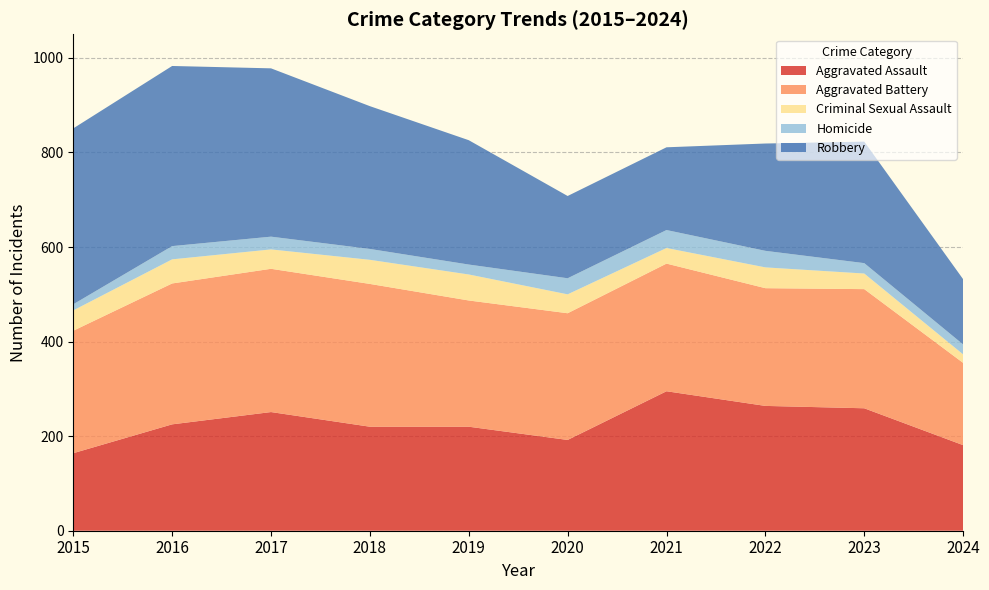

True or false: Criminal Sexual Assault has more than 2 points higher than both neighbors.

True